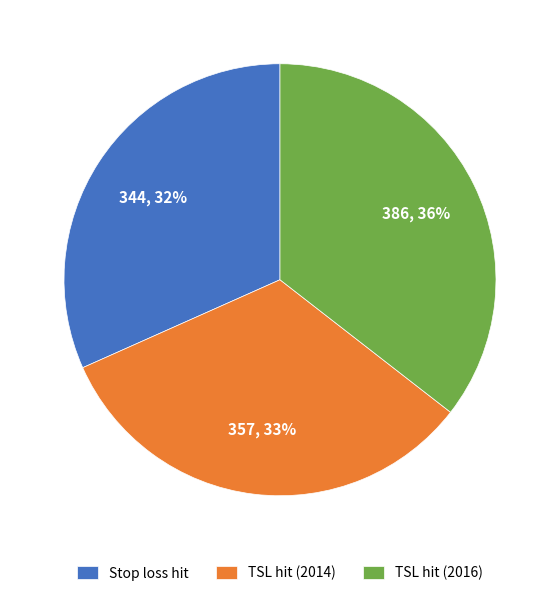

Is the sum of TSL hit (2014) and Stop loss hit greater than half?

Yes